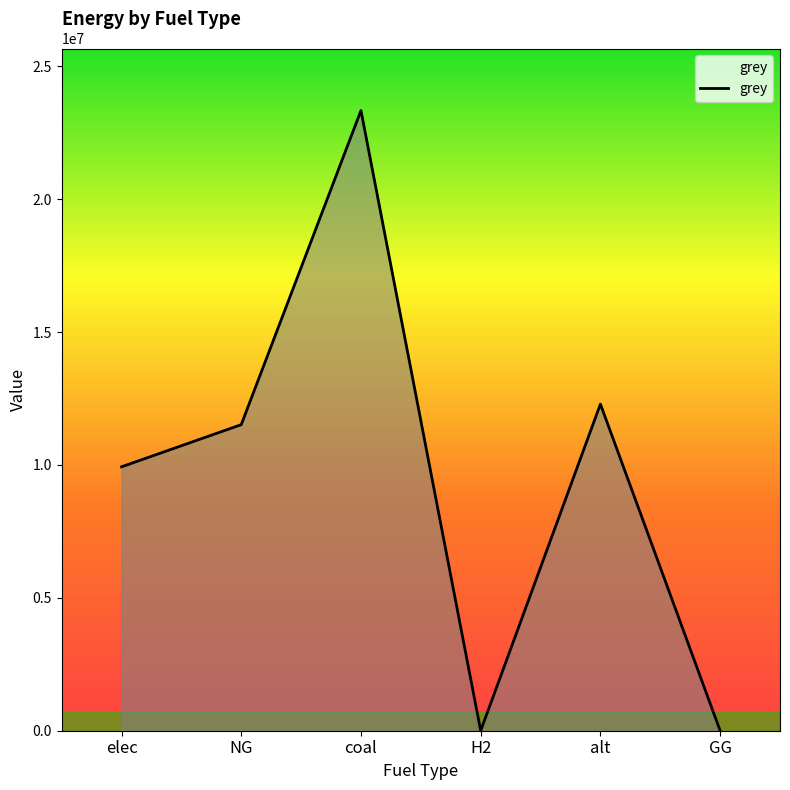

Where is the first local minimum?

H2